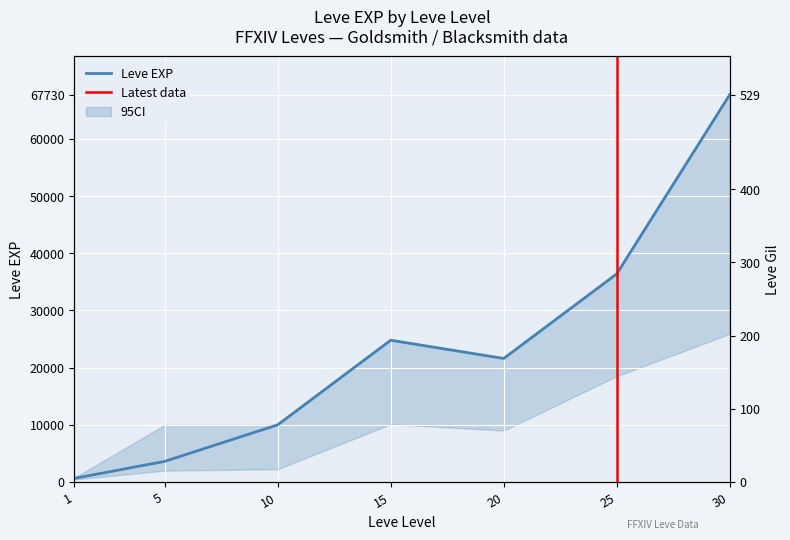

Reading right to left, list all the values displayed in this chart.

Leve EXP: 67730	36390	21600	24790	9990	3600	630
Leve Gil: 463	485	290	529	293	139	113